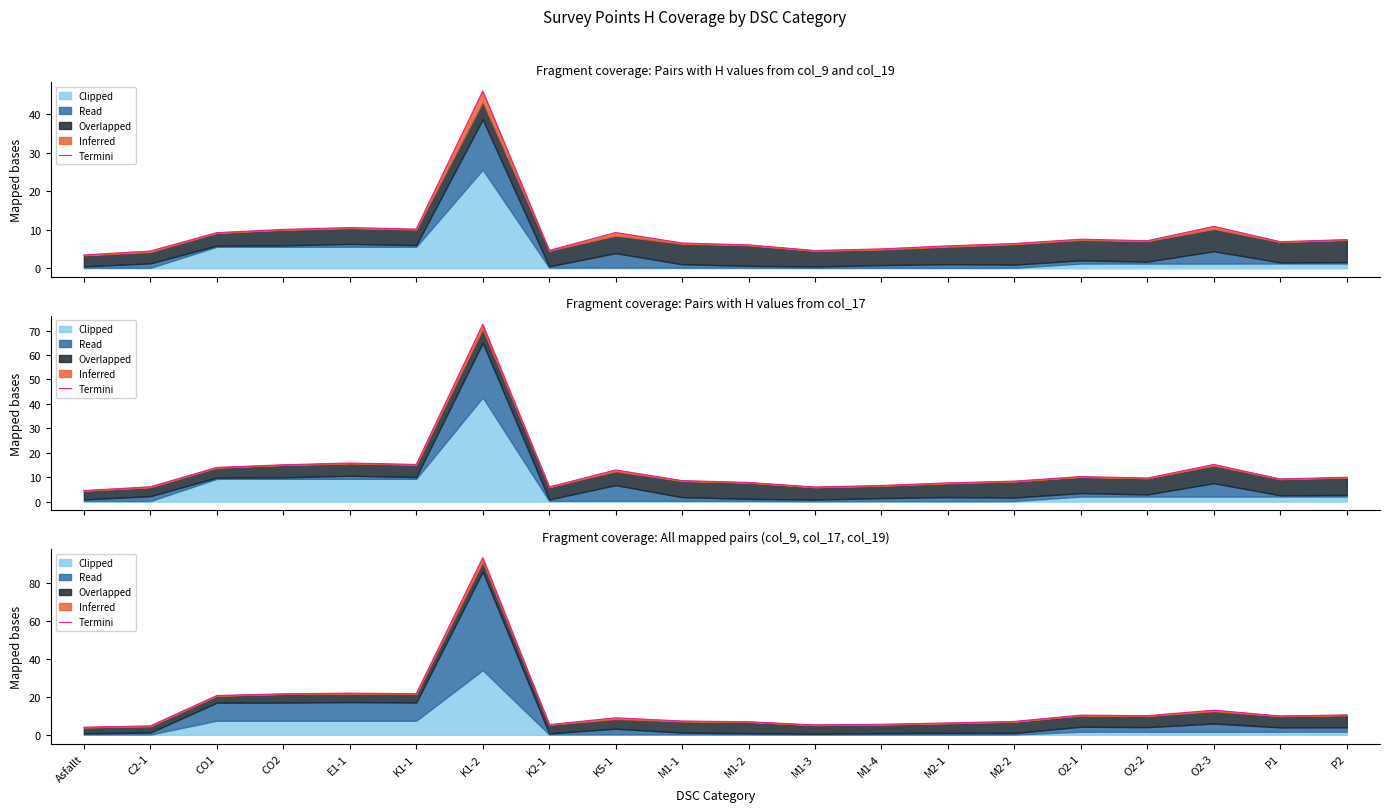

Reading left to right, list all the values displayed in this chart.

Asfallt=4.0	C2-1=4.7	CO1=20.7	CO2=21.6	E1-1=22.0	K1-1=21.7	K1-2=93.4	K2-1=5.4	K5-1=9.0	M1-1=7.3	M1-2=6.9	M1-3=5.2	M1-4=5.6	M2-1=6.3	M2-2=7.1	O2-1=10.4	O2-2=10.1	O2-3=13.0	P1=9.9	P2=10.5